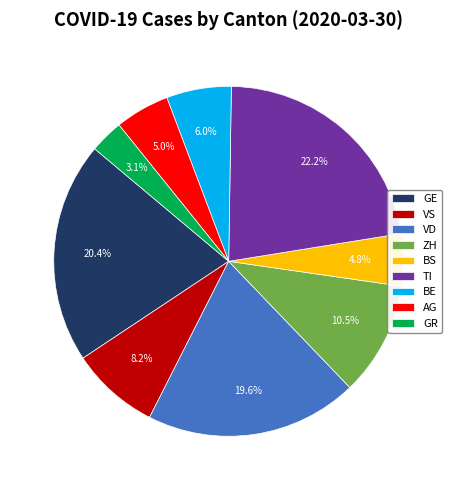

Does GR account for over 50% of the chart?

No